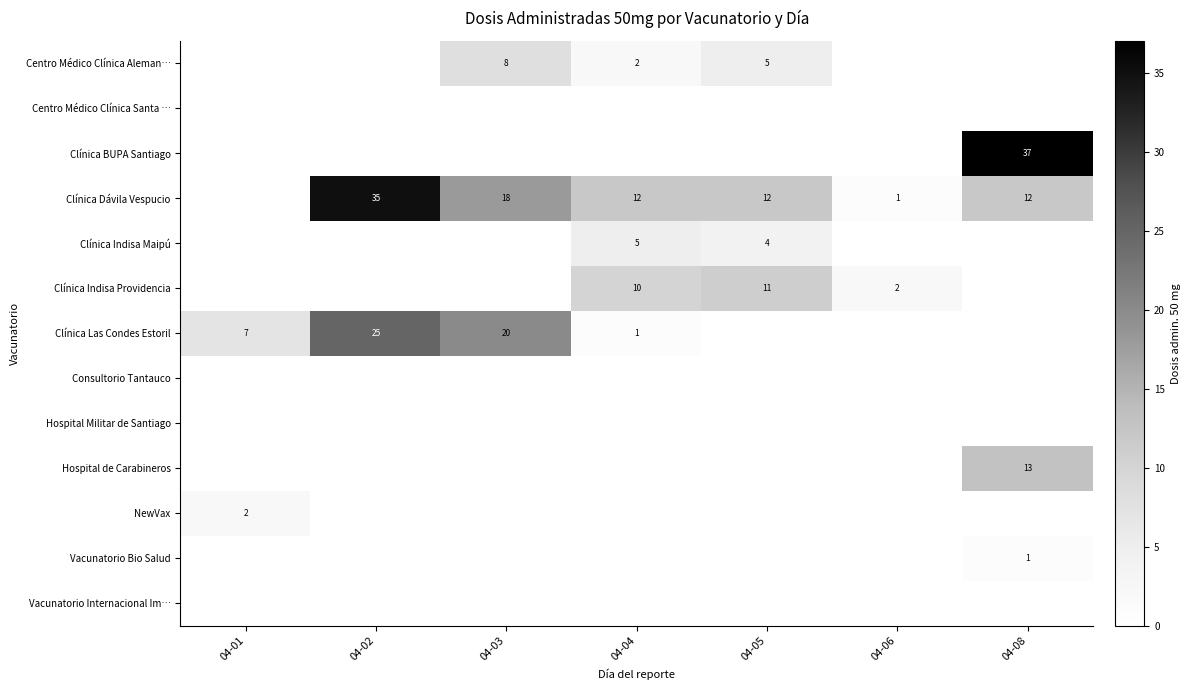

Is it true that Clínica Indisa Providencia equals 2 at 04-06?

True